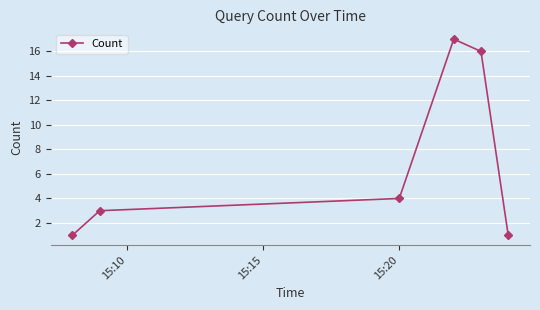

How many points are higher than both their immediate neighbors (excluding endpoints)?

1